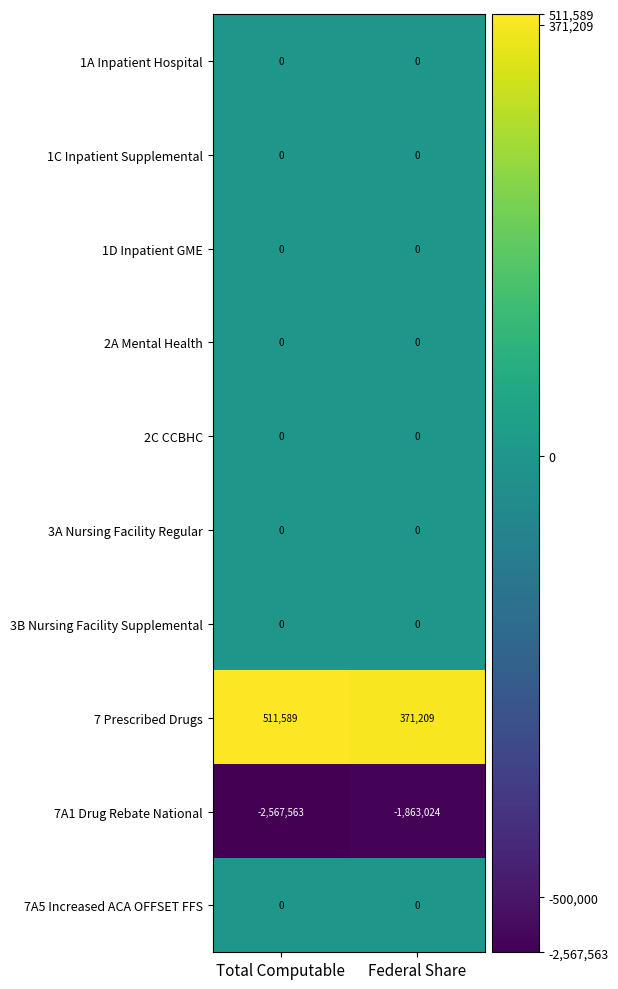

The value of 2C CCBHC at Total Computable is 0. True or false?

True